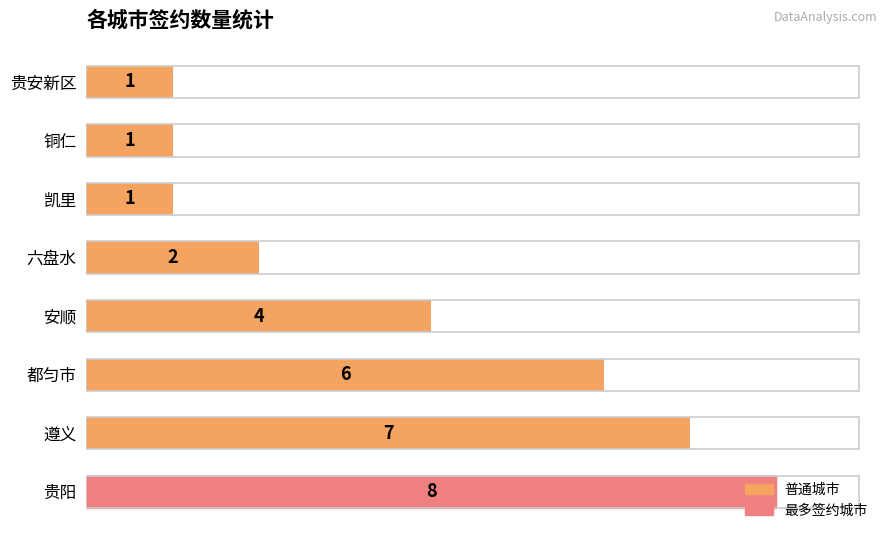

What is the difference between the second highest and minimum values?

6